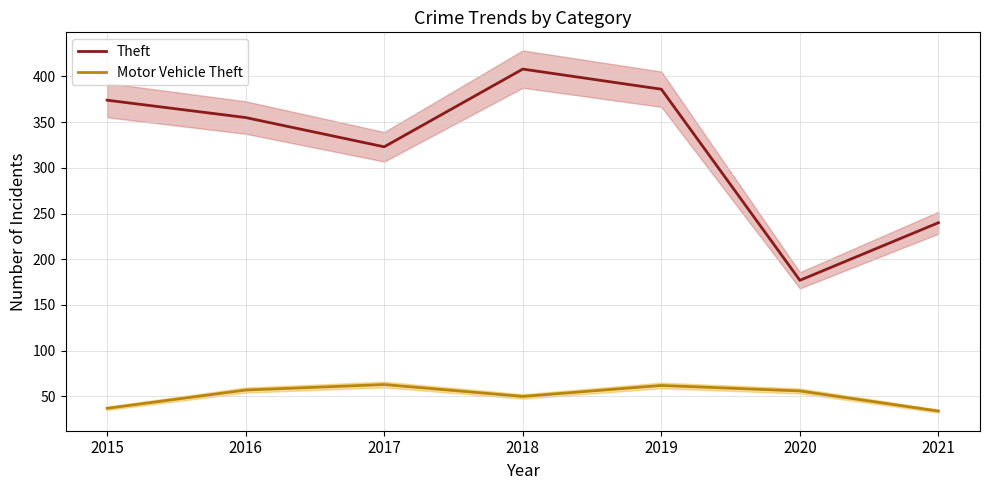

Reading left to right, list all the values displayed in this chart.

Theft: 2015=374	2016=355	2017=323	2018=408	2019=386	2020=177	2021=240
Motor Vehicle Theft: 2015=37	2016=57	2017=63	2018=50	2019=62	2020=56	2021=34